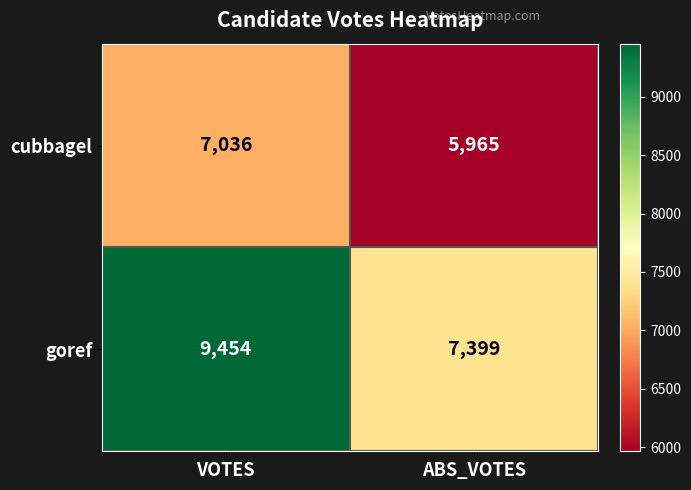

Reading left to right, list all the values displayed in this chart.

cubbagel: VOTES=7036	ABS_VOTES=5965
goref: VOTES=9454	ABS_VOTES=7399